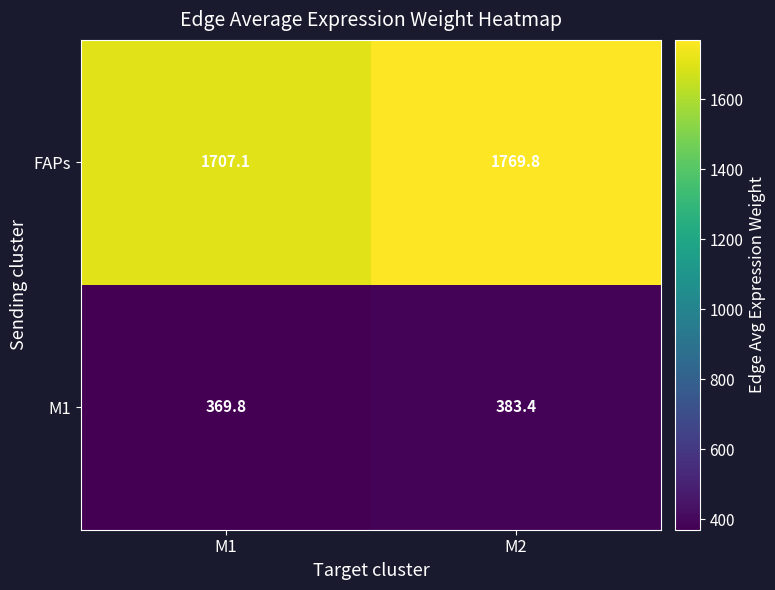

What is the maximum value shown in the chart?

1769.8